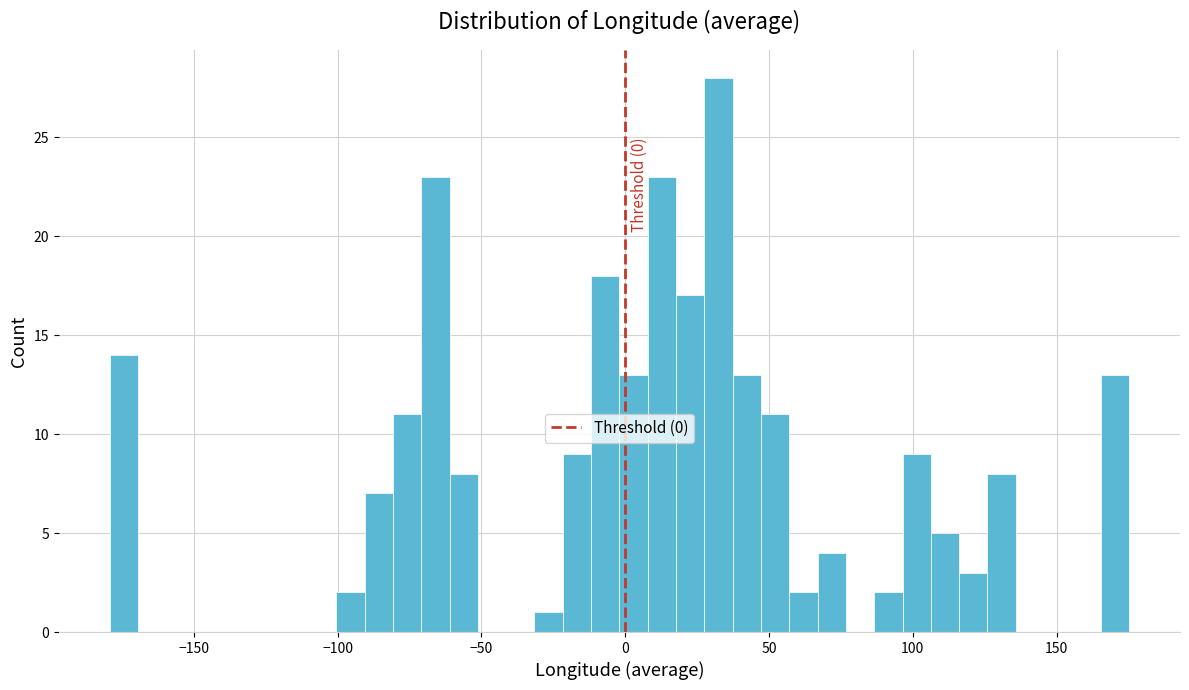

Around what value on the x-axis is the tallest bar? Give the approximate position of its centre, as read against the axis.

30